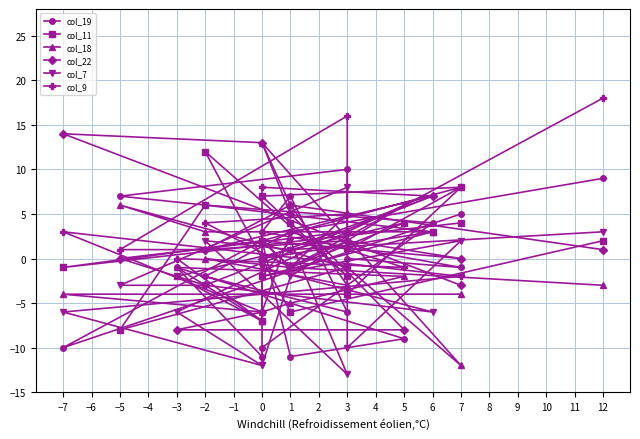

At which label does col_18 reach its peak?

−2